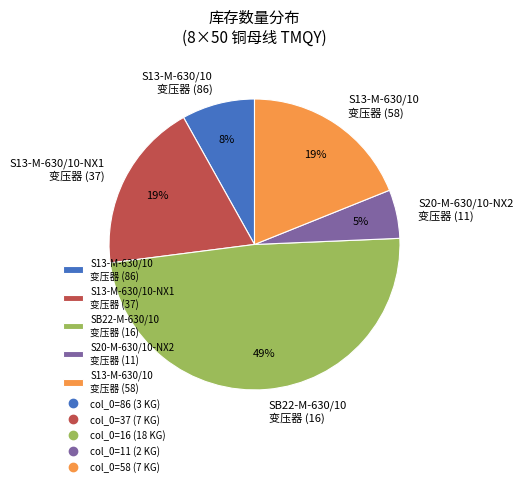

The S13-M-630/10 变压器 (86) slice represents 8% of the pie. True or false?

True